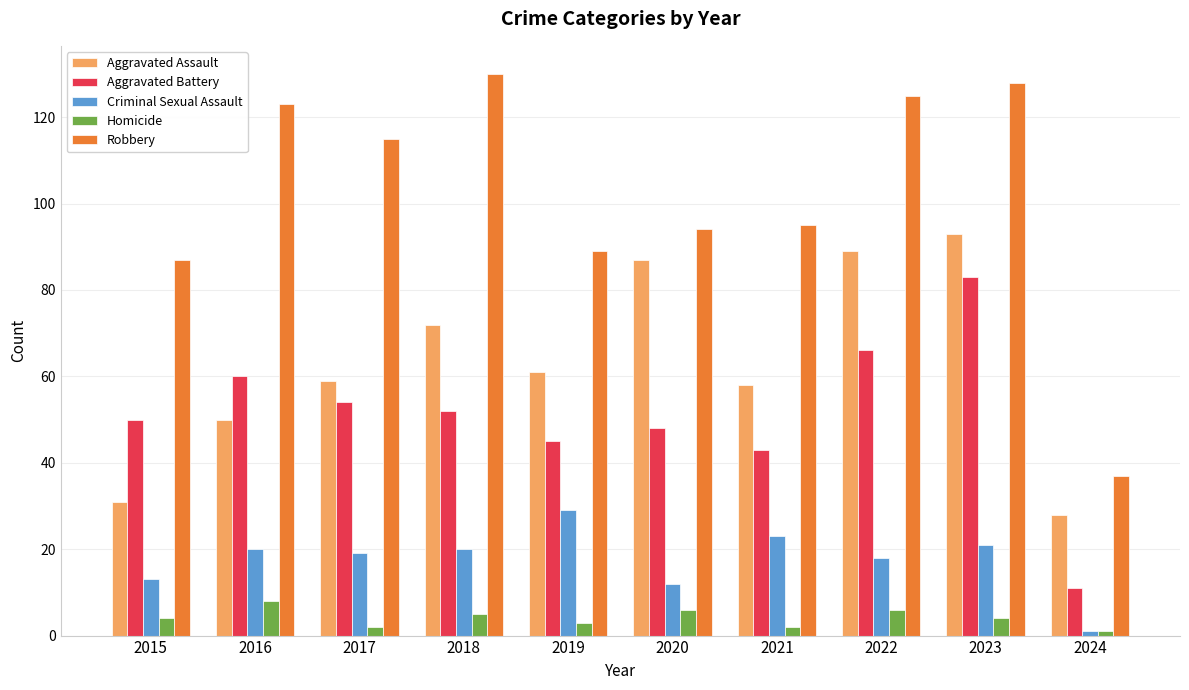

Is the value of Aggravated Battery at 2022 greater than the value of Criminal Sexual Assault at 2015?

Yes